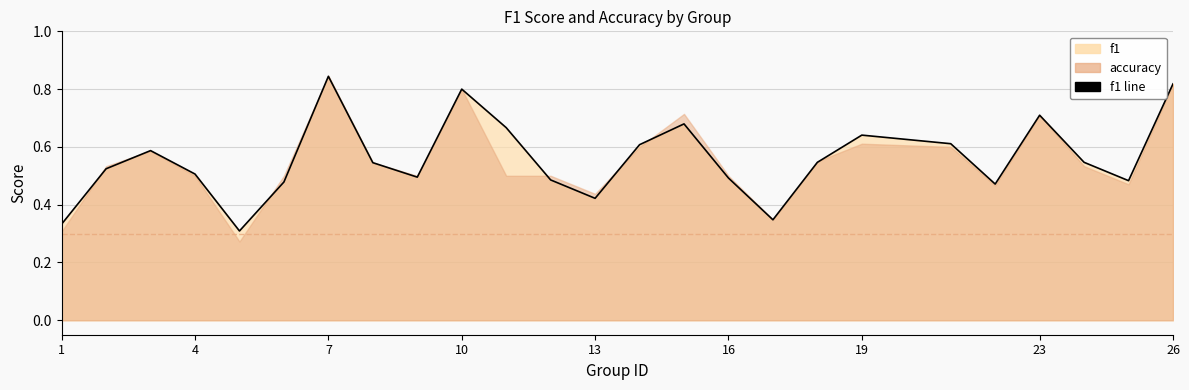

What is the change in value from 13 to 26?

+0.4